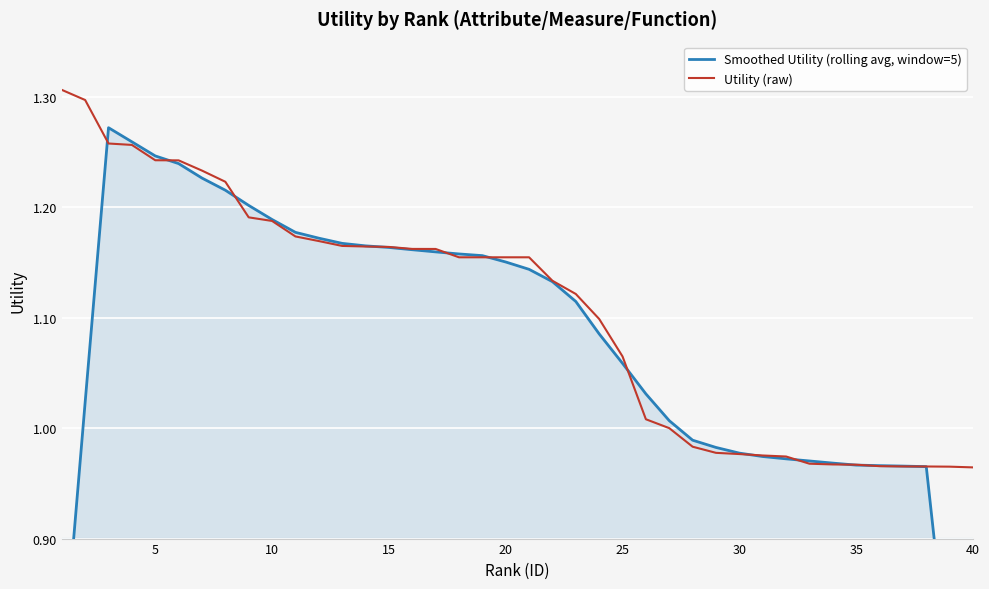

Where is Smoothed Utility (rolling avg, window=5) nearest to the value 0?

40